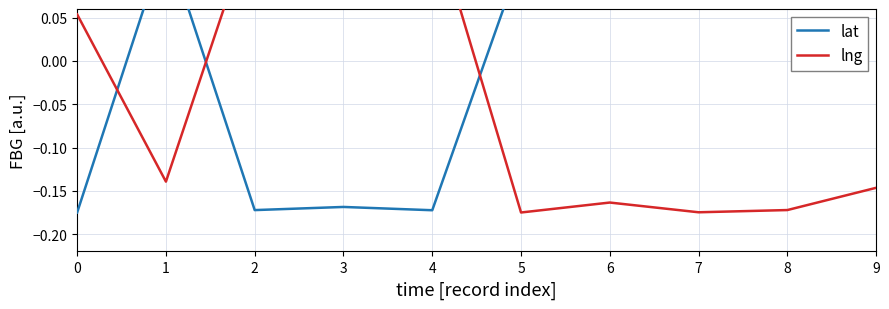

Is it true that lng equals -0.0 at 8?

False